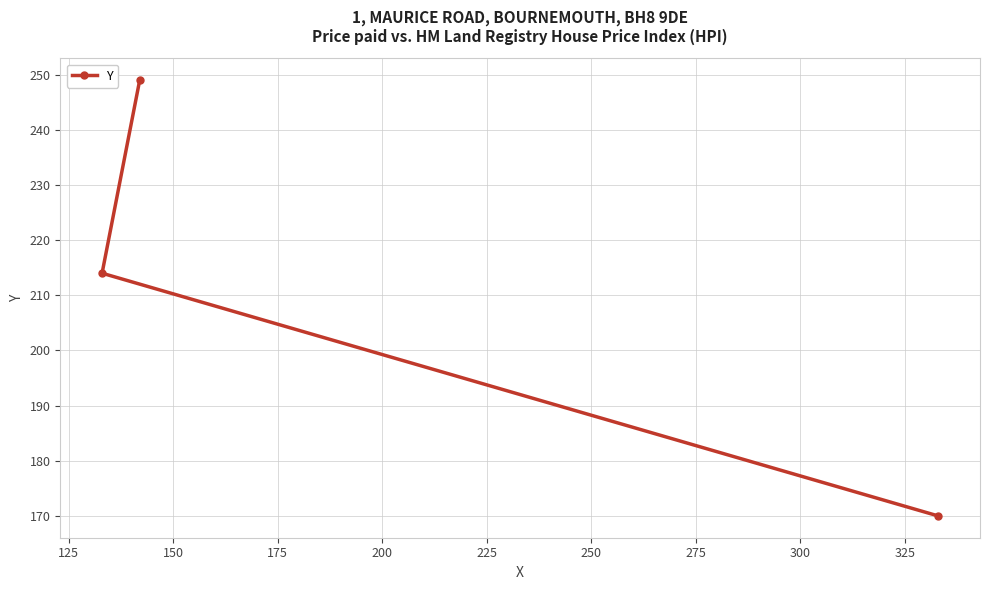

What is the minimum value shown in the chart?

170